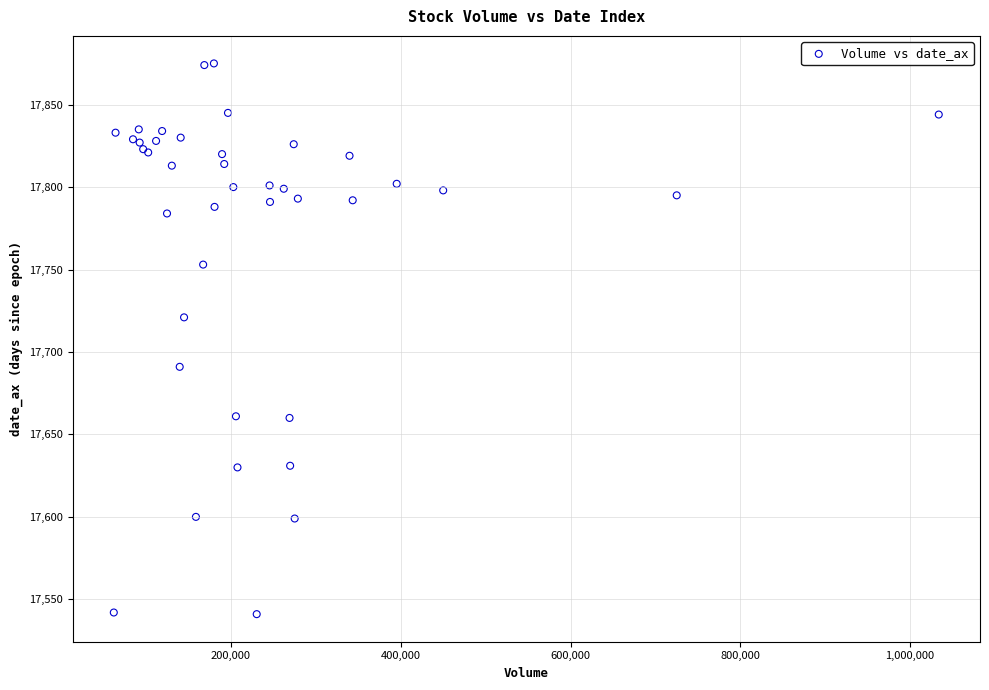

What Y value in the scatter plot is closest to 17708?

17721